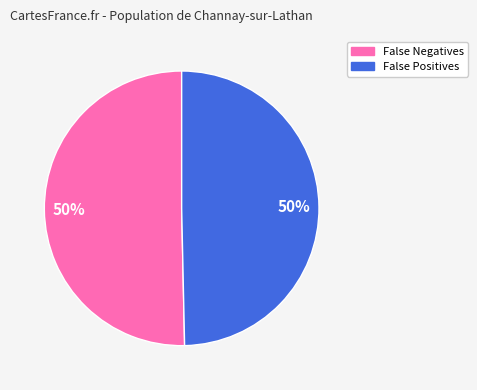

To the nearest percent, what is the average slice percentage?

50%